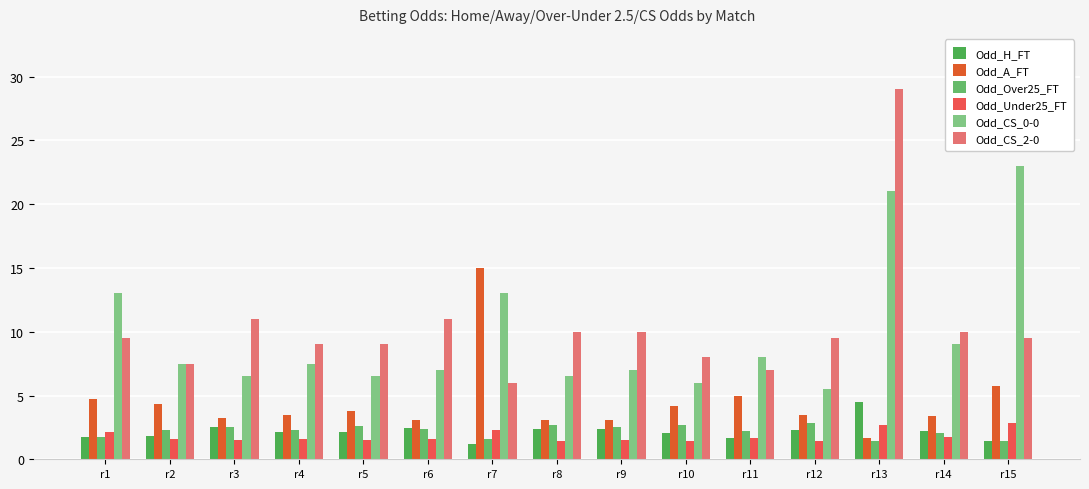

Reading left to right, what are all the values shown in this chart?

Odd_H_FT: r1=1.7	r2=1.9	r3=2.5	r4=2.1	r5=2.1	r6=2.5	r7=1.2	r8=2.4	r9=2.4	r10=2.0	r11=1.7	r12=2.3	r13=4.5	r14=2.2	r15=1.4
Odd_A_FT: r1=4.8	r2=4.3	r3=3.2	r4=3.5	r5=3.8	r6=3.1	r7=15.0	r8=3.1	r9=3.1	r10=4.2	r11=5.0	r12=3.5	r13=1.7	r14=3.4	r15=5.8
Odd_Over25_FT: r1=1.7	r2=2.3	r3=2.5	r4=2.3	r5=2.6	r6=2.4	r7=1.6	r8=2.7	r9=2.5	r10=2.7	r11=2.2	r12=2.9	r13=1.4	r14=2.1	r15=1.4
Odd_Under25_FT: r1=2.1	r2=1.6	r3=1.5	r4=1.6	r5=1.5	r6=1.6	r7=2.3	r8=1.4	r9=1.5	r10=1.4	r11=1.6	r12=1.4	r13=2.7	r14=1.7	r15=2.9
Odd_CS_0-0: r1=13.0	r2=7.5	r3=6.5	r4=7.5	r5=6.5	r6=7.0	r7=13.0	r8=6.5	r9=7.0	r10=6.0	r11=8.0	r12=5.5	r13=21.0	r14=9.0	r15=23.0
Odd_CS_2-0: r1=9.5	r2=7.5	r3=11.0	r4=9.0	r5=9.0	r6=11.0	r7=6.0	r8=10.0	r9=10.0	r10=8.0	r11=7.0	r12=9.5	r13=29.0	r14=10.0	r15=9.5